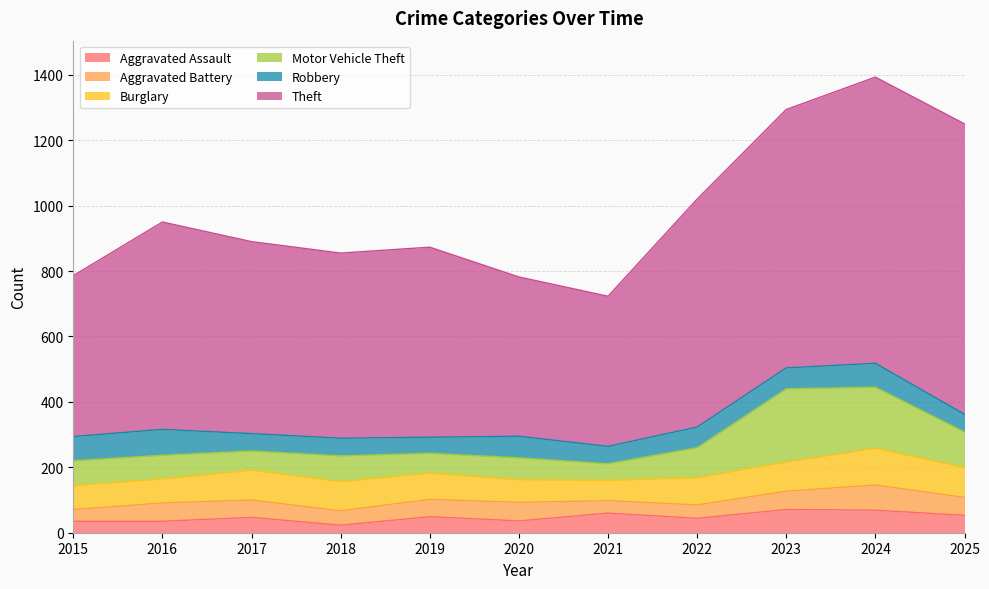

How many interior local peaks does the Robbery series have?

4